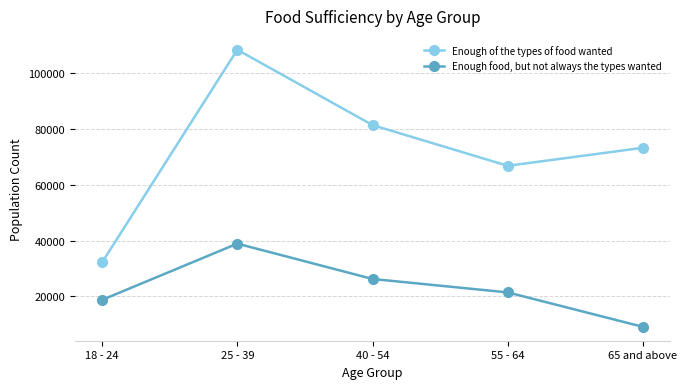

At which category does Enough food, but not always the types wanted reach its first local peak?

25 - 39